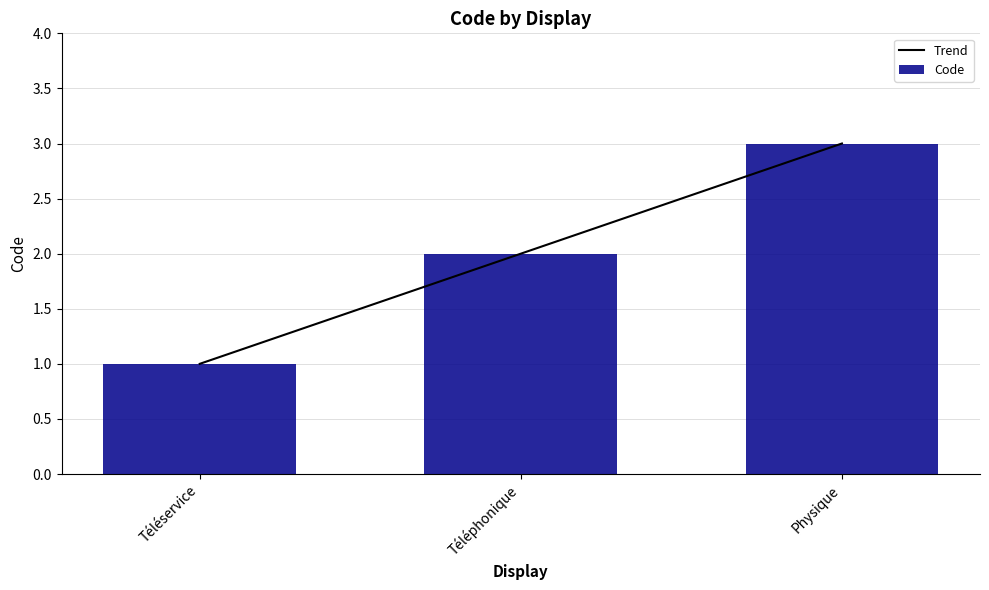

Reading left to right, transcribe all the data shown in this chart.

Trend: 1	2	3
Code: 1	2	3